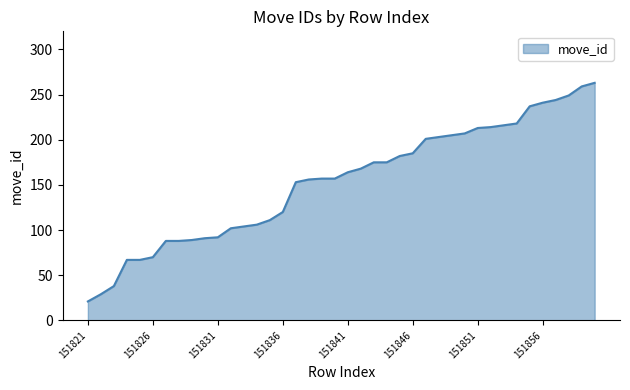

What is the minimum value shown in the chart?

21